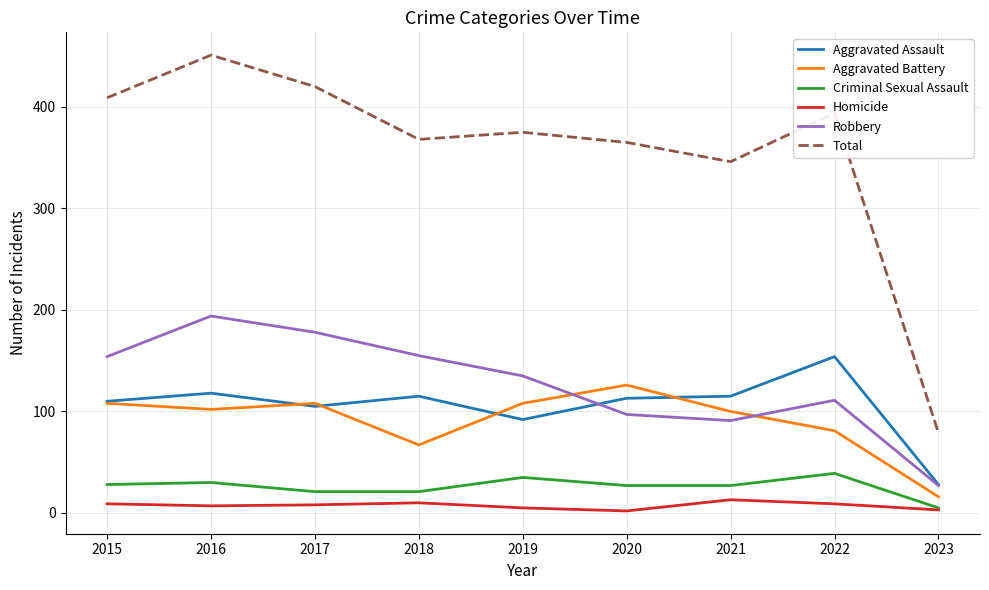

Between 2020 and 2023, which series saw the biggest shift?

Total